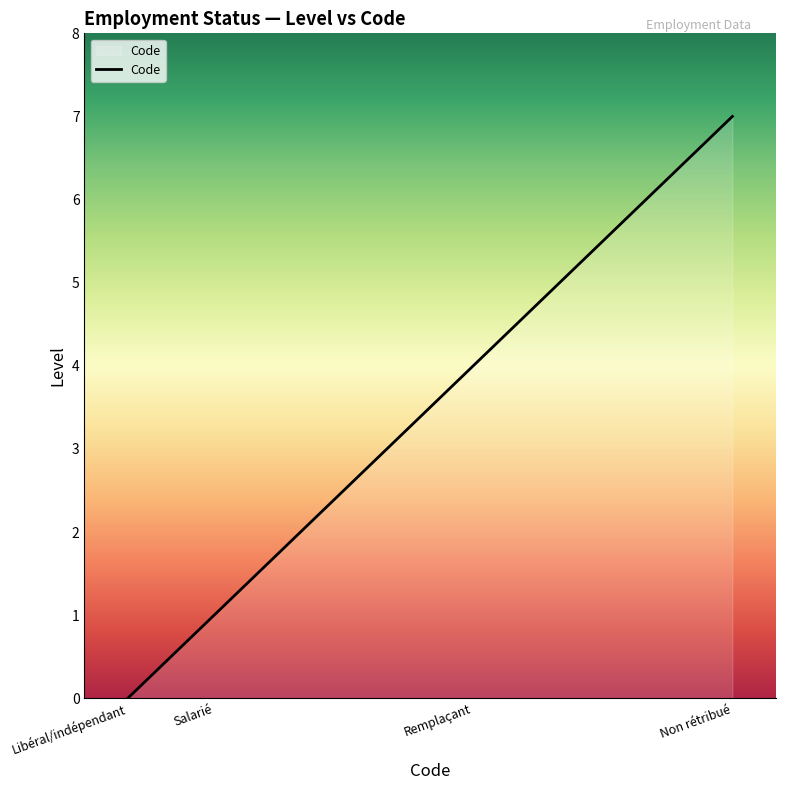

What position from the right is Salarié?

3